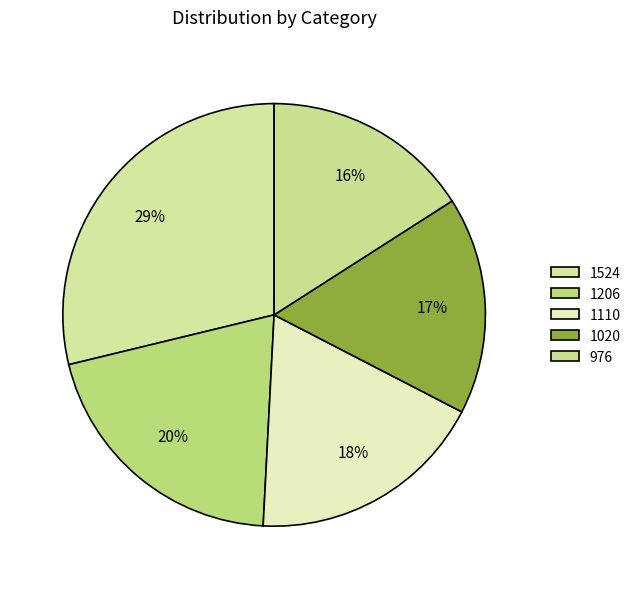

To the nearest percent, what is the difference between the largest and smallest slice percentages?

13%